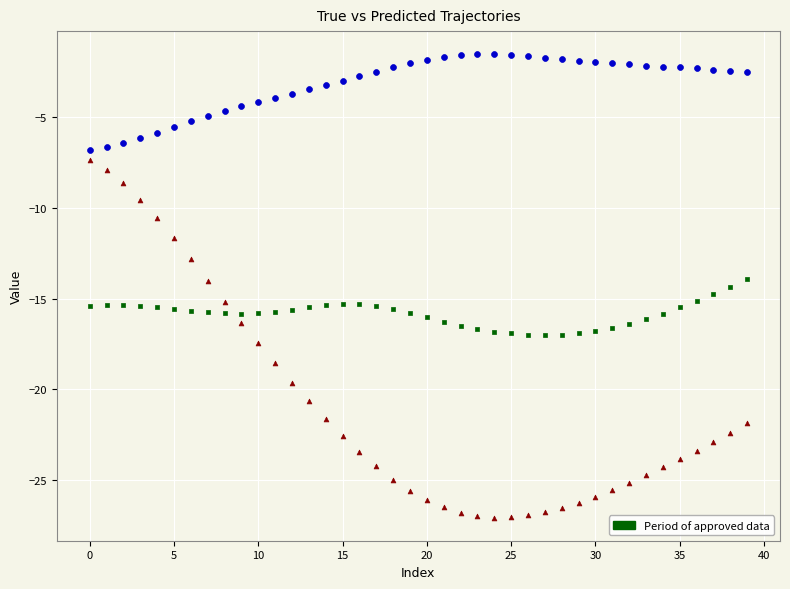

Across all data points, what is the range of Y values (max minus min)?

25.6